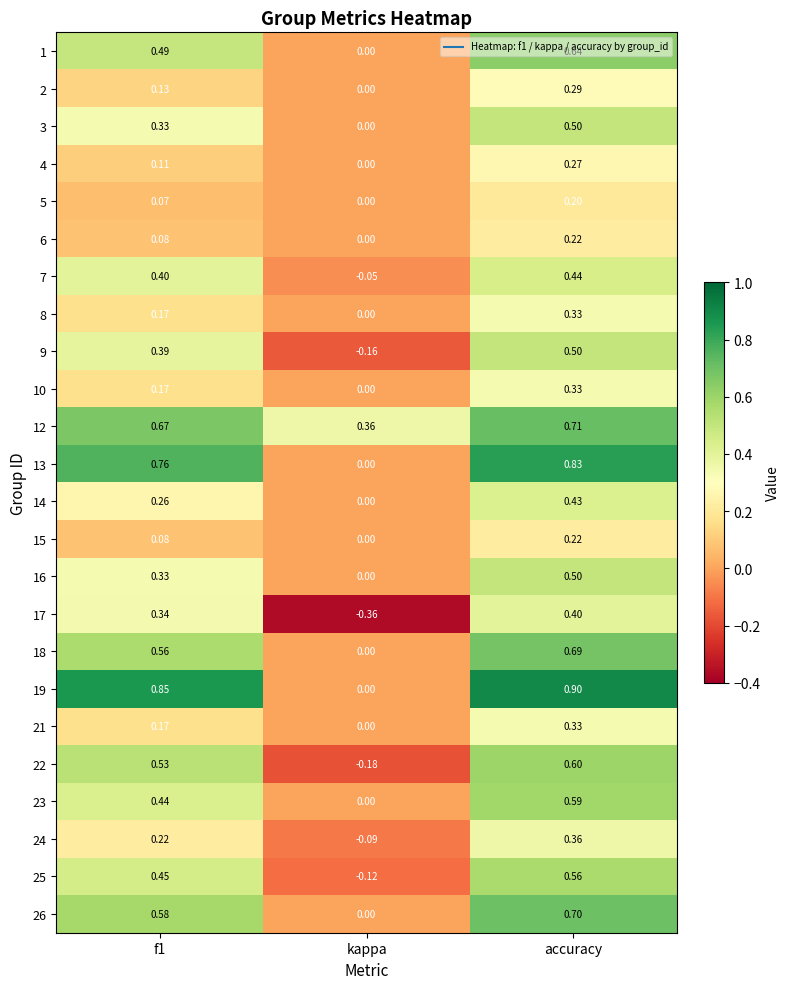

What is the total value across all series at kappa?

-0.6